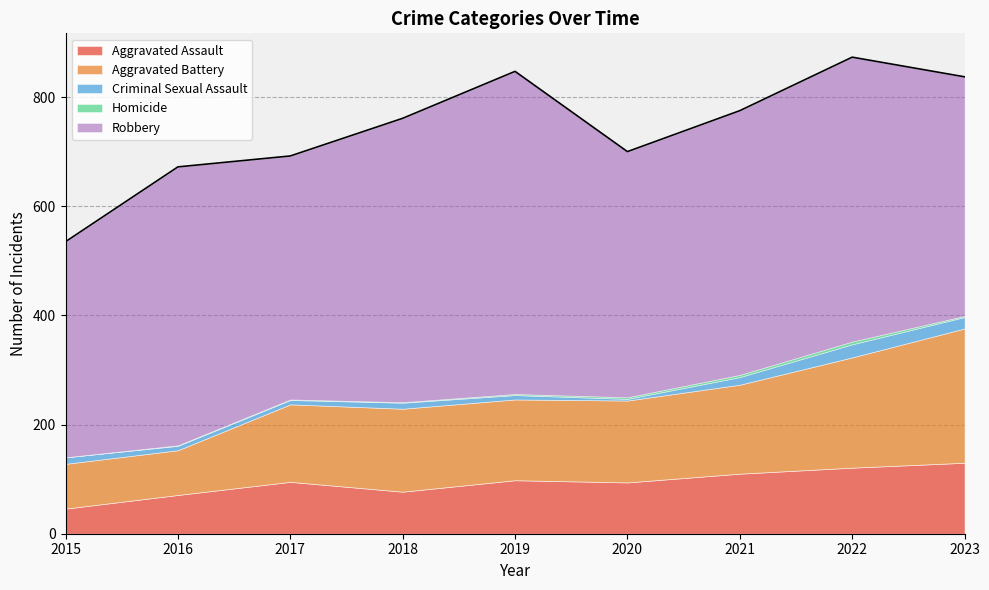

At 2021, list the series in order from smallest to largest.

Homicide, Criminal Sexual Assault, Aggravated Assault, Aggravated Battery, Robbery